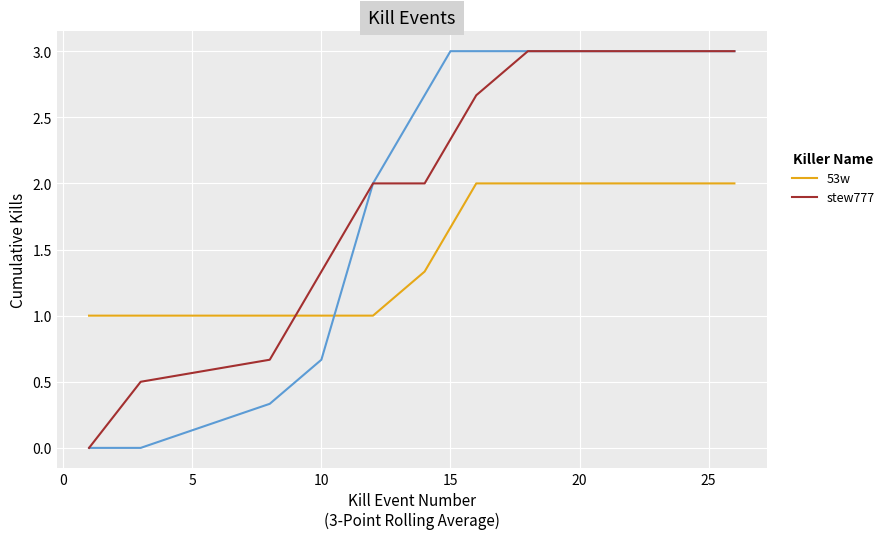

Rank the series by their average value, from highest to lowest.

stew777, 53w